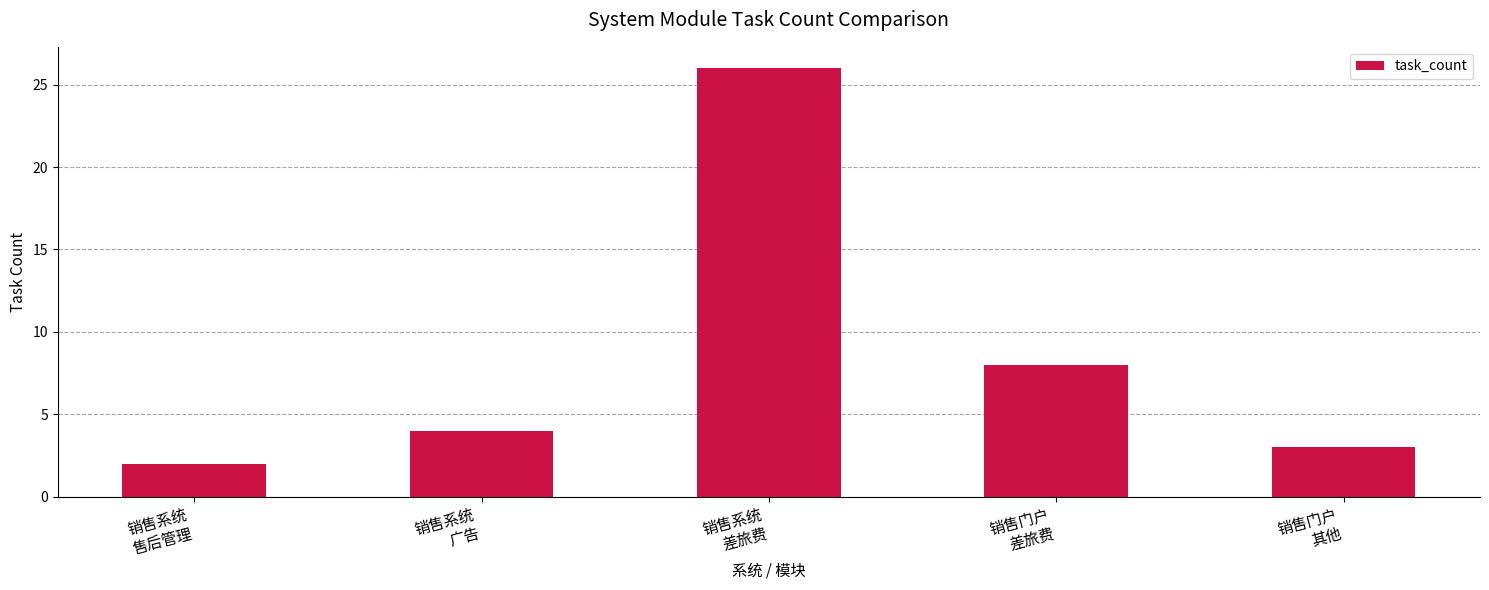

Are the bars horizontal?

No